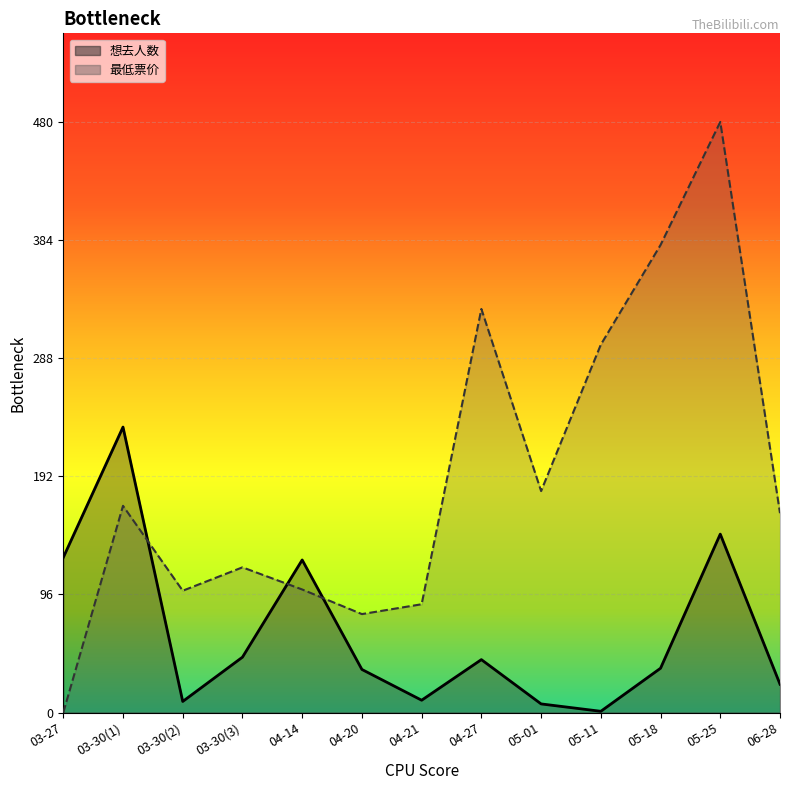

What is the difference between the 想去人数 values at 04-27 and 03-30(1)?

189